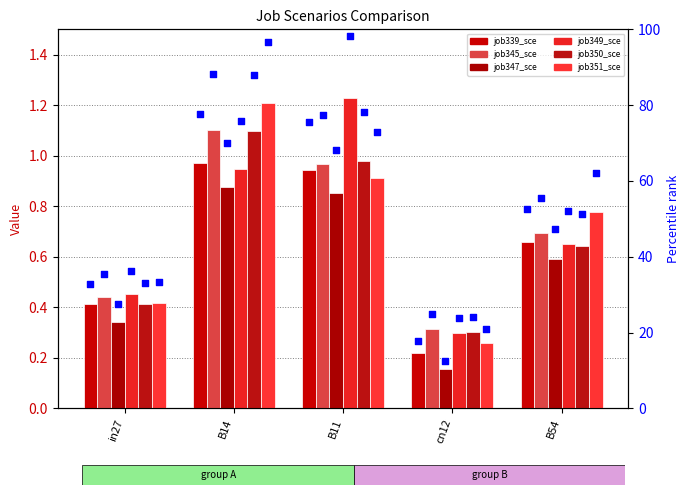

Which series has the largest total across all categories?

job351_scenario1_661